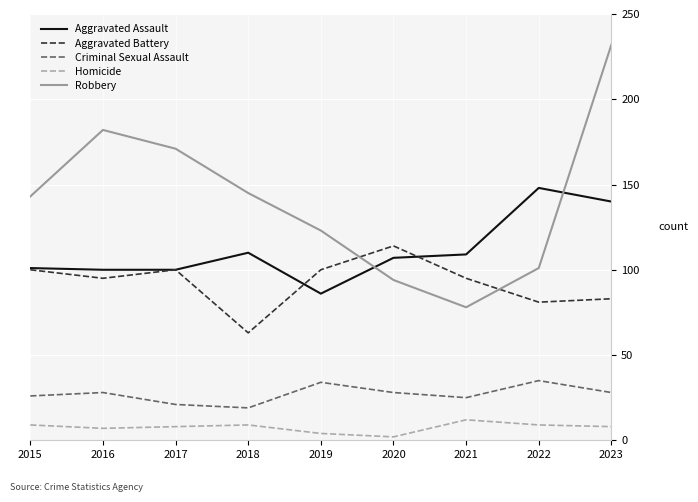

At which category is the sum across all series the highest?

2023